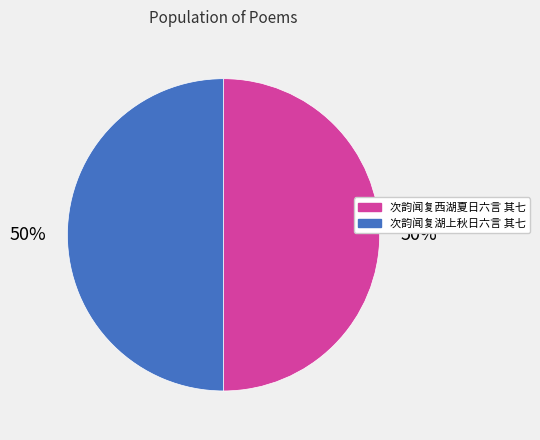

Count the number of slices in the pie.

2